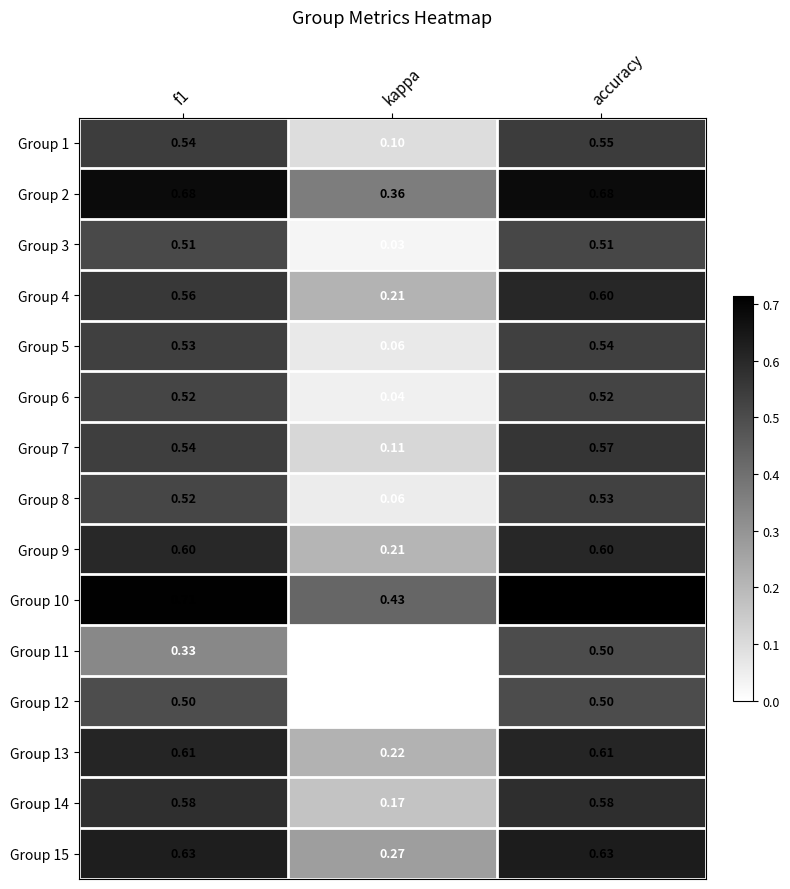

At which category does the chart reach its minimum across all series?

kappa